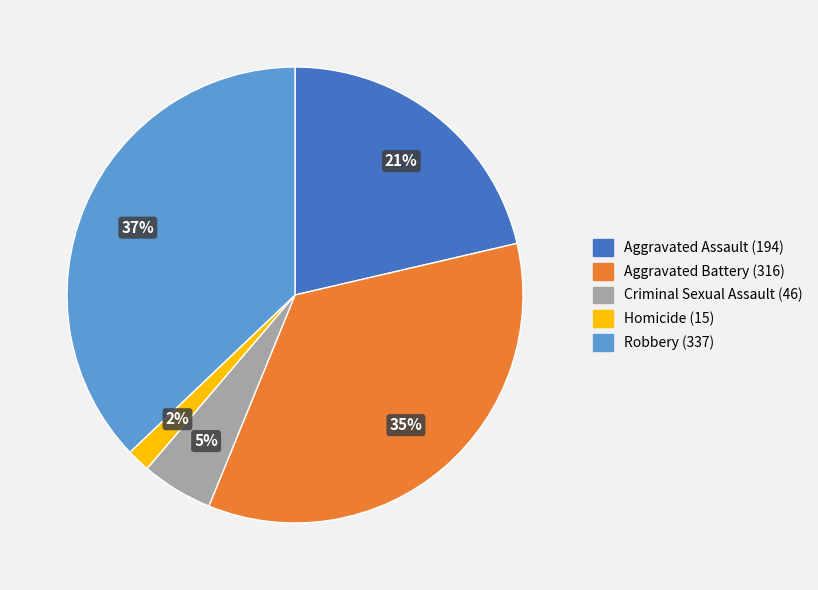

Is there a majority slice in this chart?

No